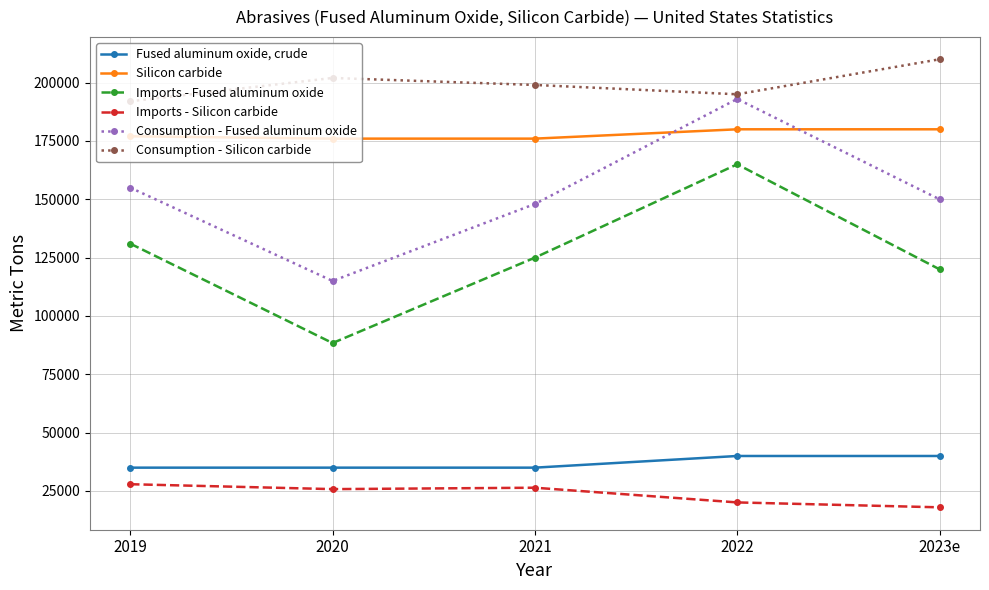

How many categories are shown in the chart?

5